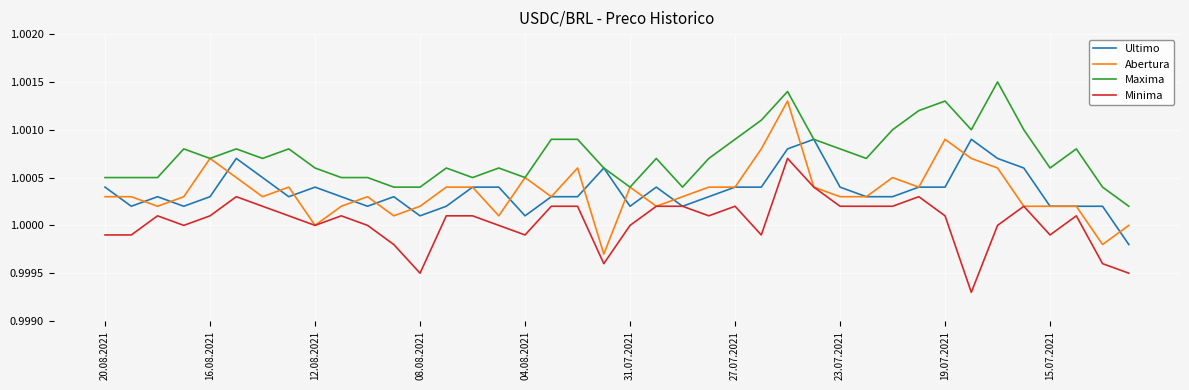

Rank the series by their maximum value, from lowest to highest.

Minima, Ultimo, Abertura, Maxima